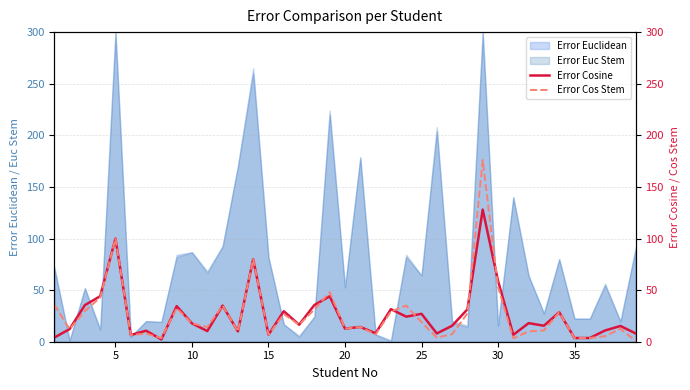

True or false: Error Cosine has more than 1 points higher than both neighbors.

True